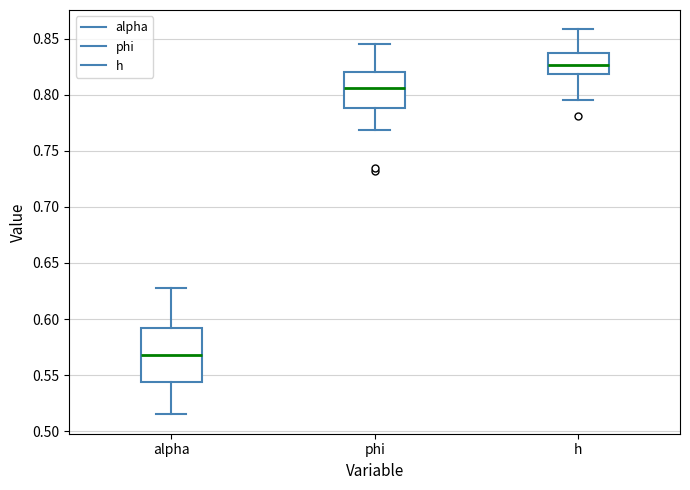

Where does the lower whisker of the box for phi end on the y-axis? The values are not printed on the chart, so give them approximately, as read against the axis.

0.770